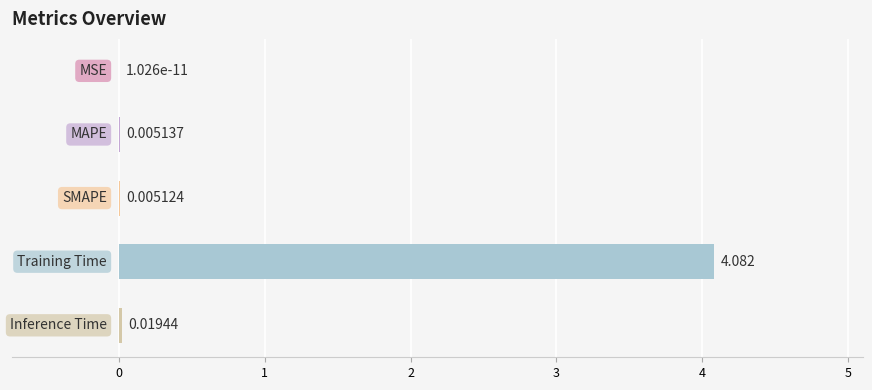

What is the greatest value displayed?

4.1